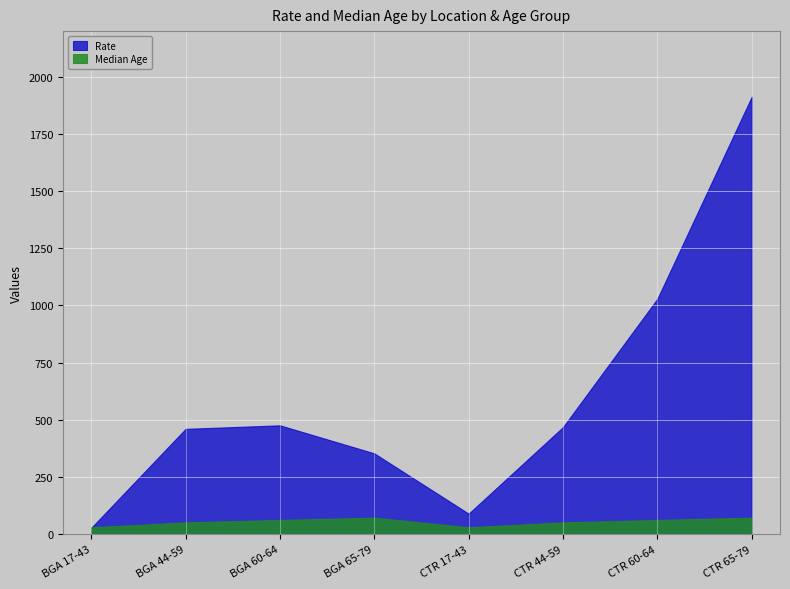

At how many categories does at least one series exceed 884?

2